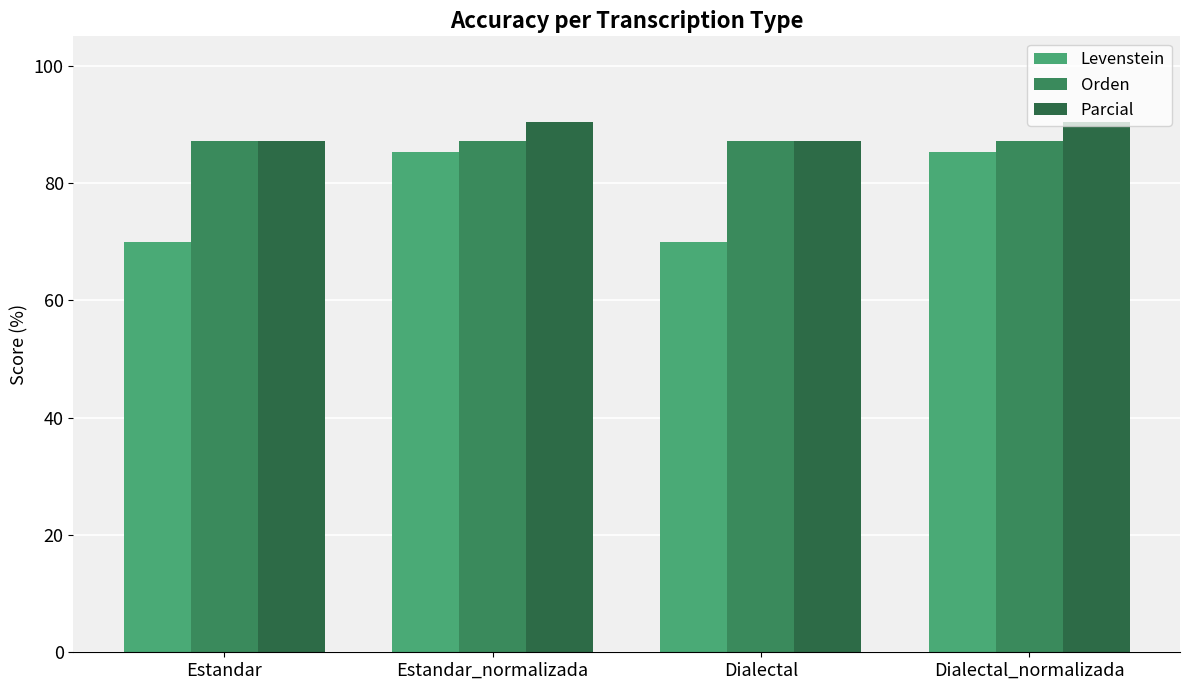

What is the maximum value shown in the chart?

90.3